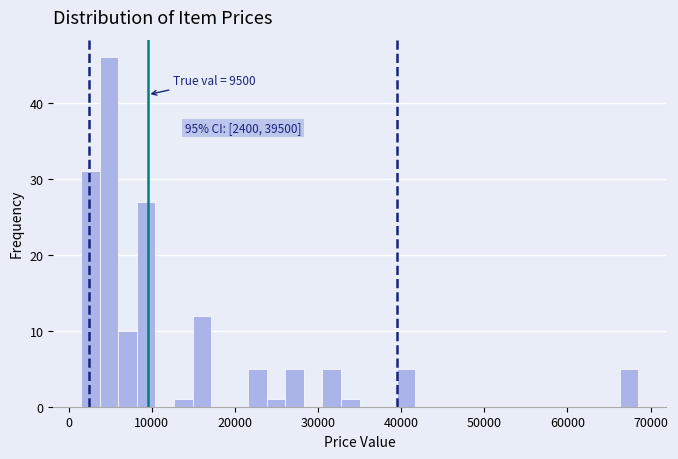

Read against the x-axis, roughly where is the centre of the tallest bar?

5000